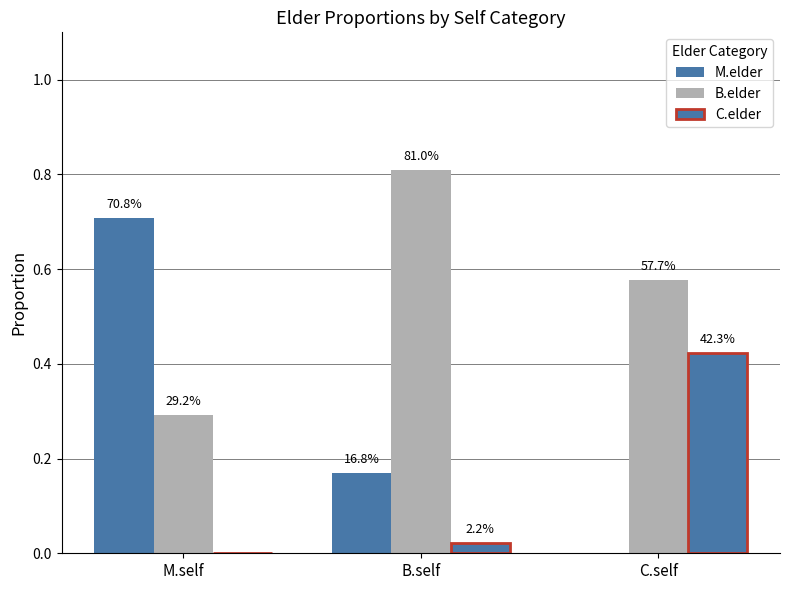

Are the bars grouped side by side (vs. stacked)?

Yes